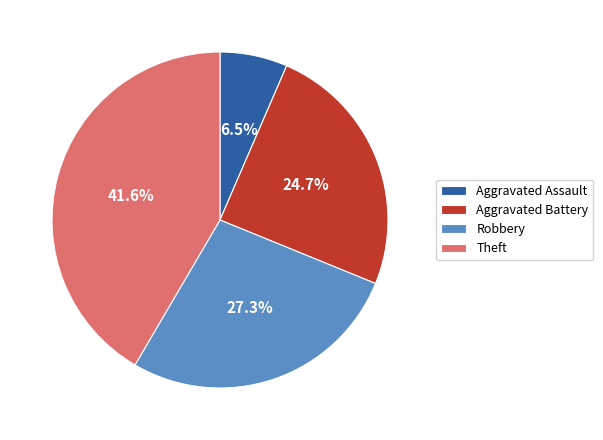

Approximately how many times larger is the value at Aggravated Assault compared to Aggravated Battery?

0.3